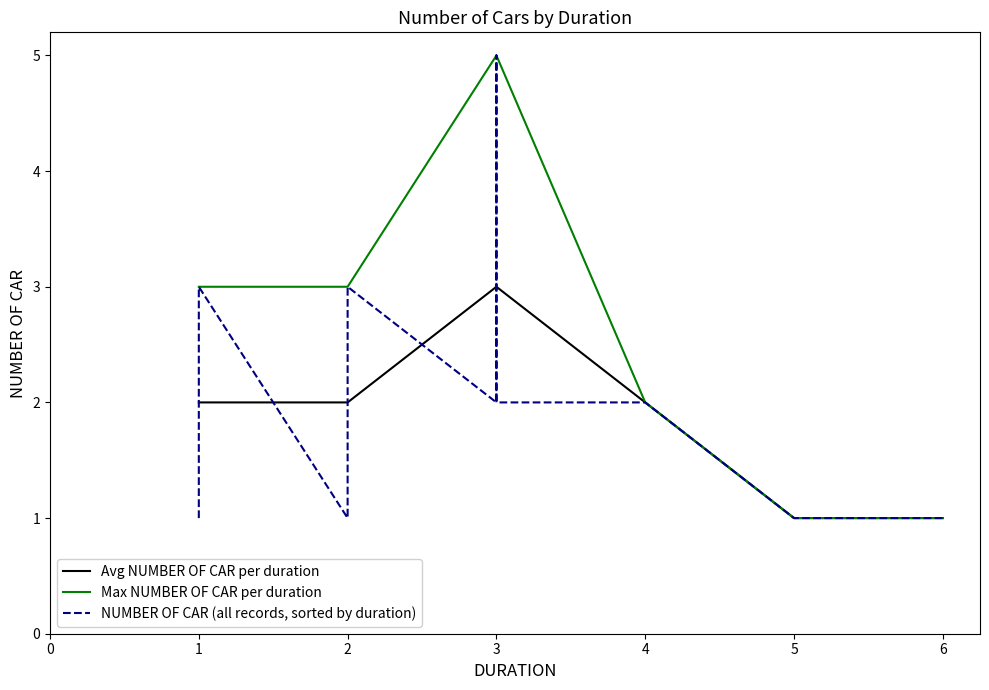

At which label does Max NUMBER OF CAR per duration reach its peak?

3